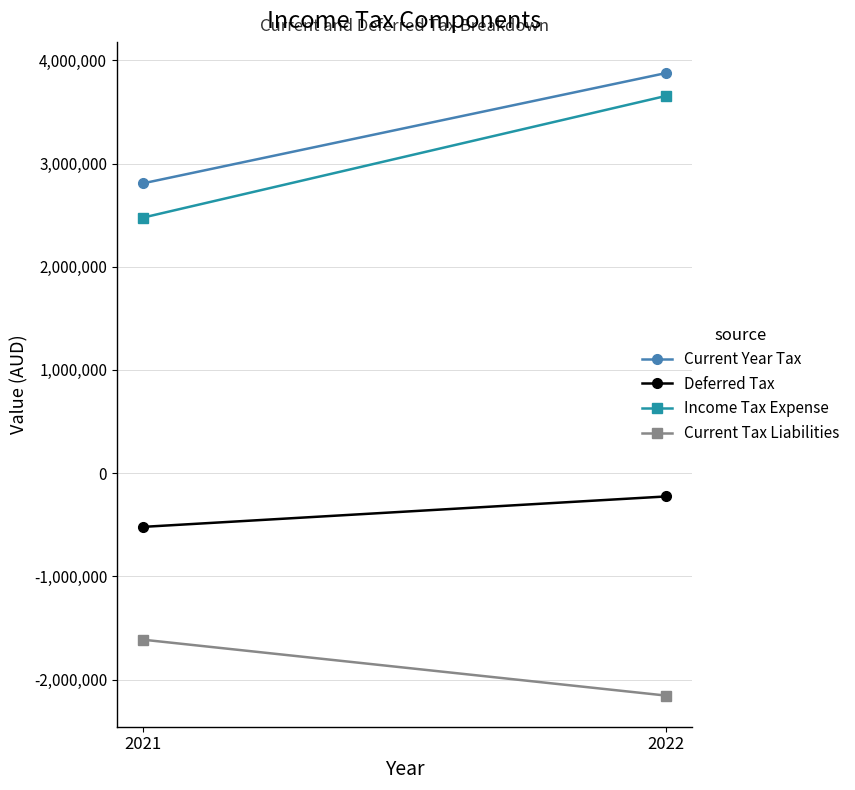

Rank the series by their maximum value, from lowest to highest.

Current Tax Liabilities, Deferred Tax, Income Tax Expense, Current Year Tax